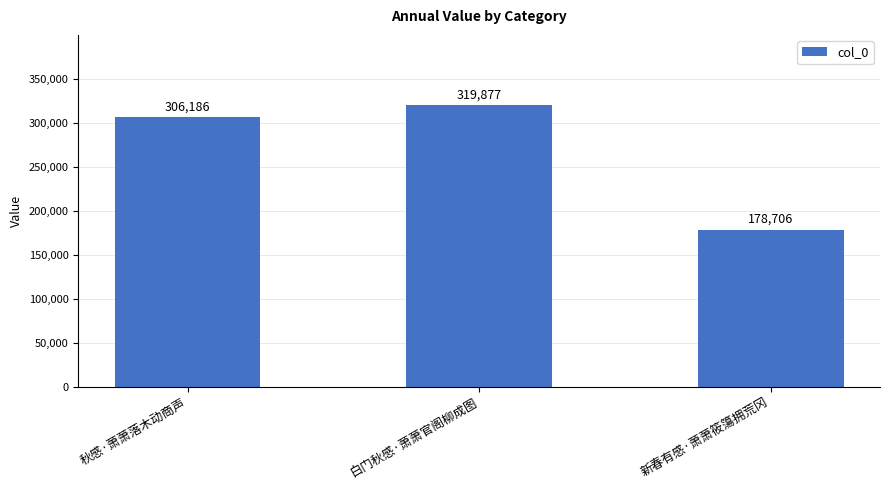

How many bars are there in total?

3